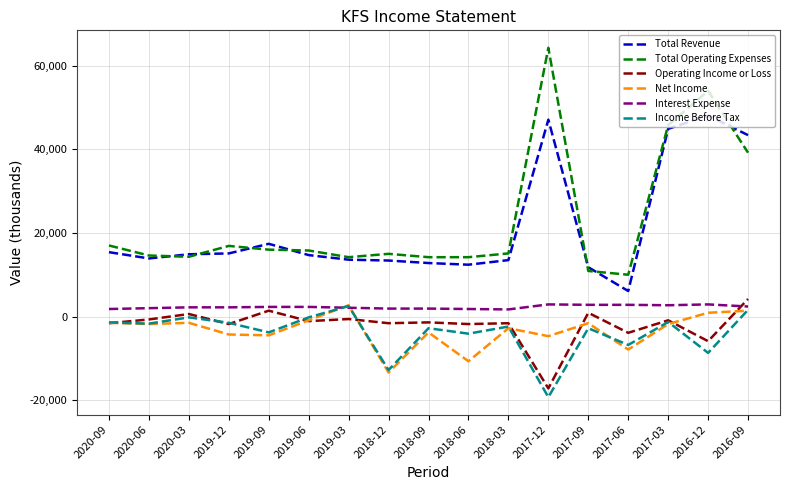

Which series has the widest spread of values?

Total Operating Expenses